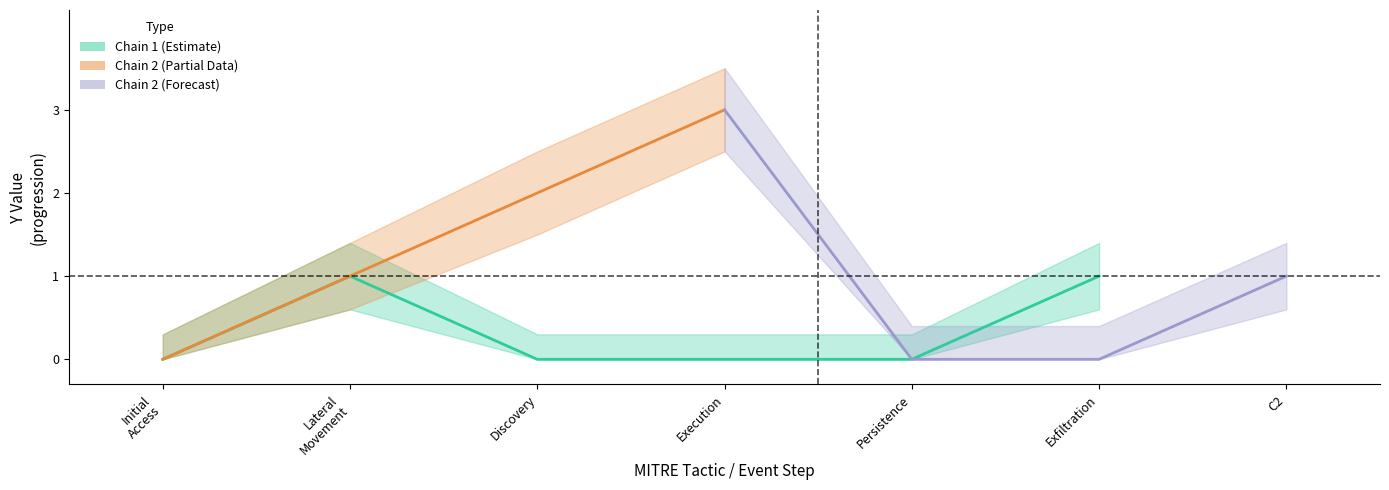

Is it true that the value at Initial
Access is 0?

True